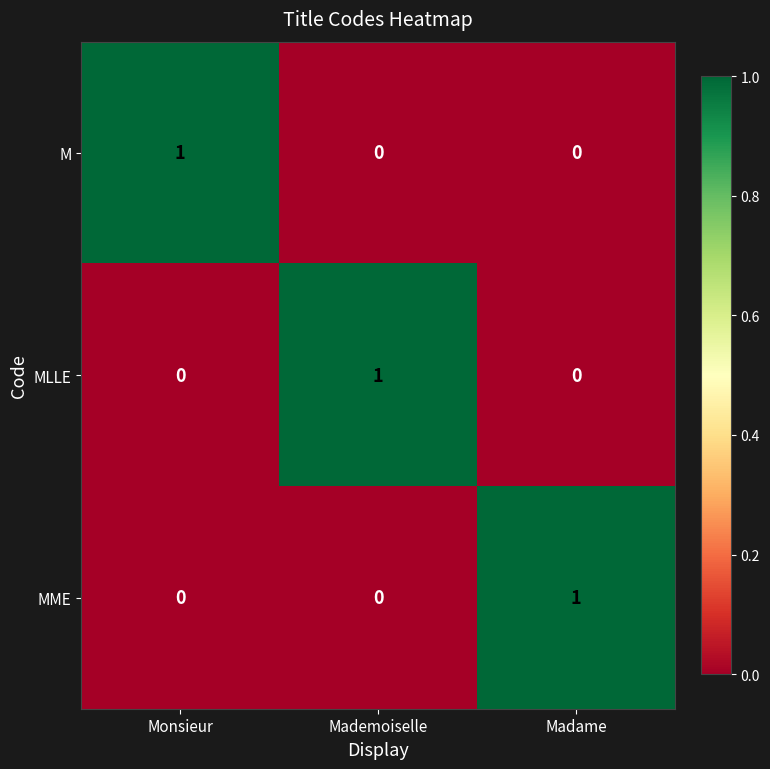

Which category has the highest value in the M series?

Monsieur